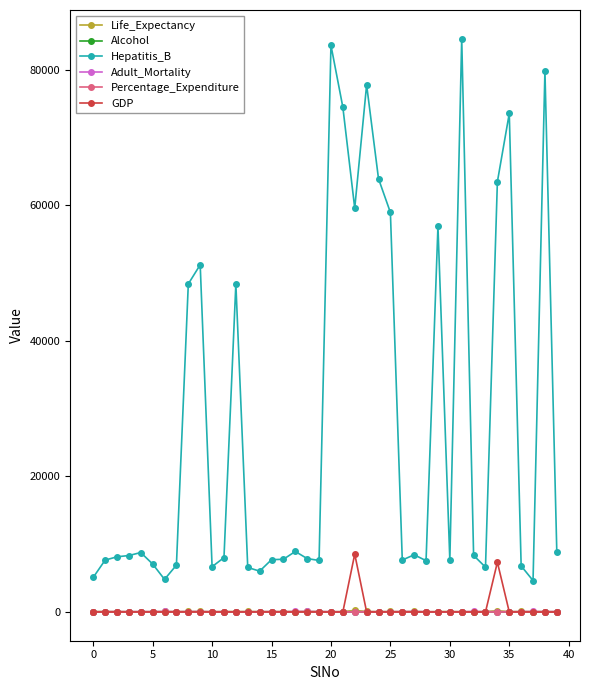

Which series has the widest spread of values?

Hepatitis_B